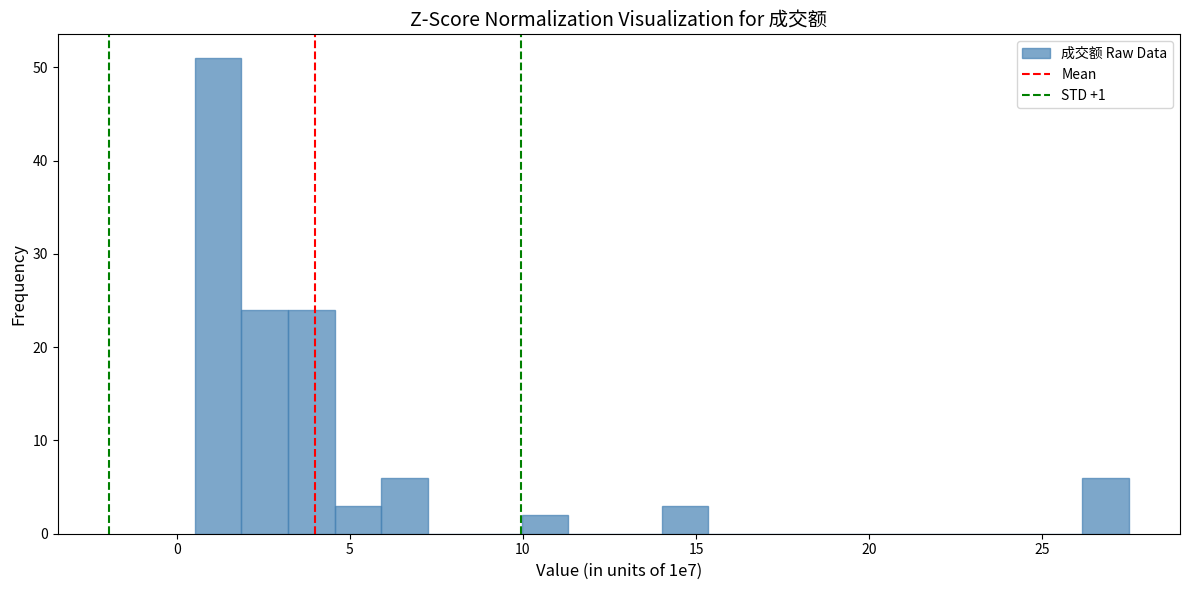

Read against the x-axis, roughly where is the centre of the tallest bar?

1.0